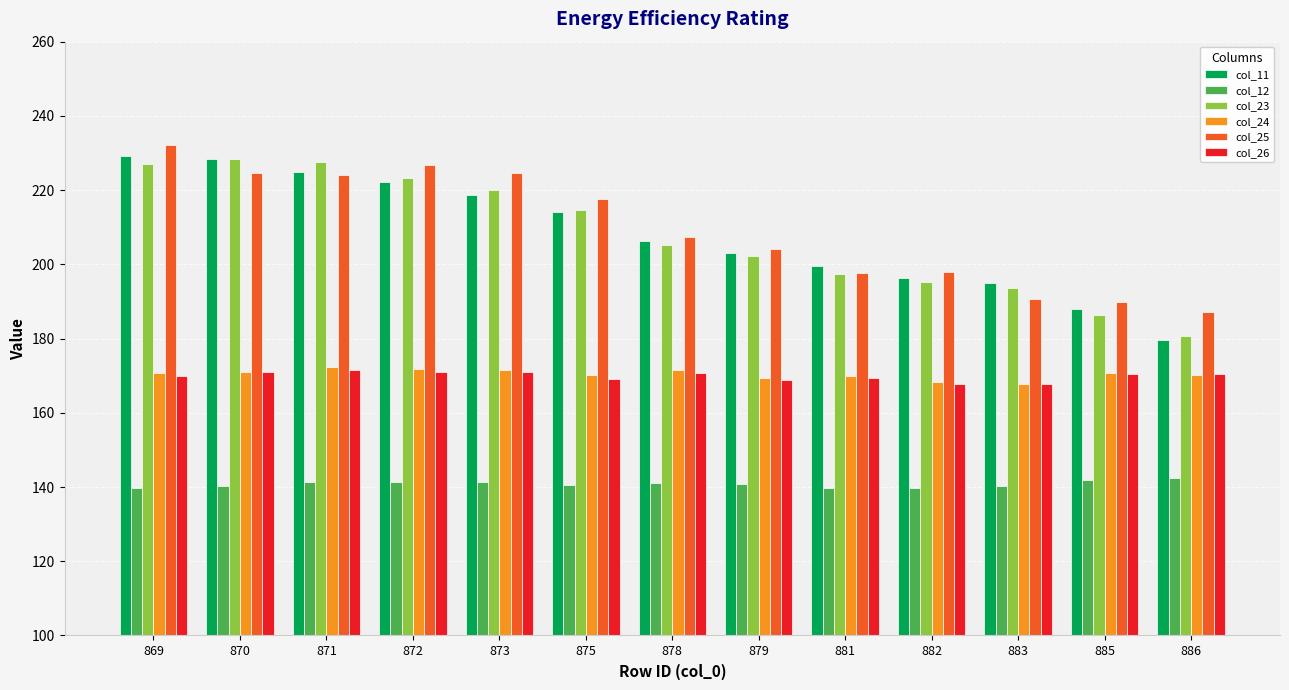

The col_12 series shows 139.8 at 881. True or false?

True